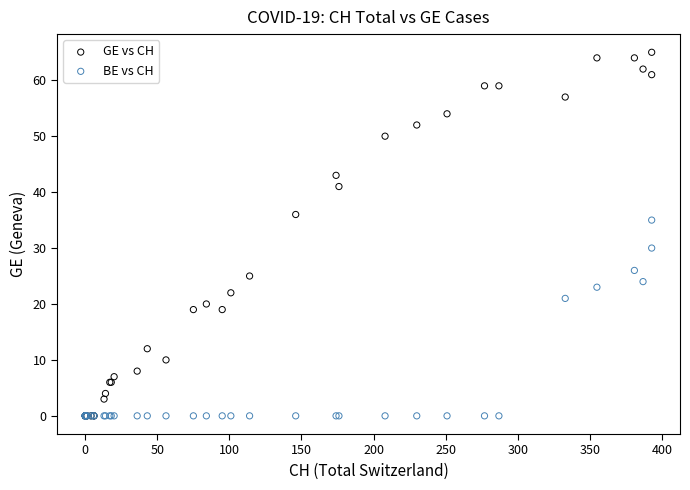

Across all series, what Y value is closest to 32?

30